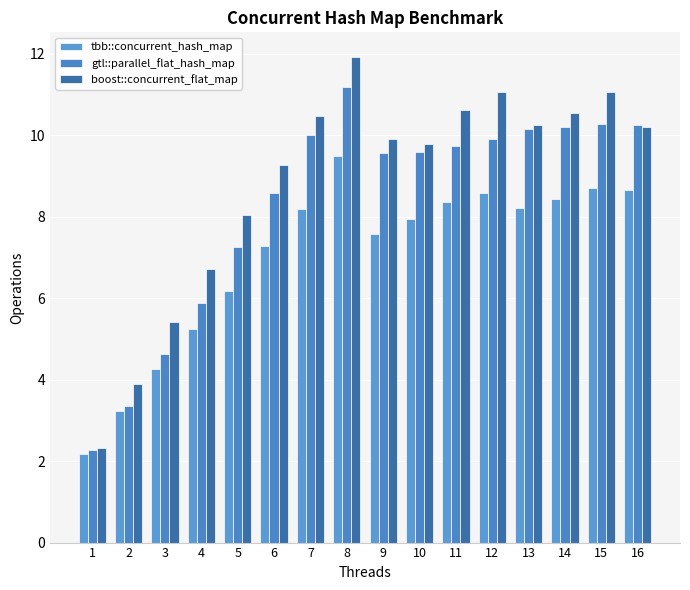

What value does the gtl::parallel_flat_hash_map series have at 13?

10.1